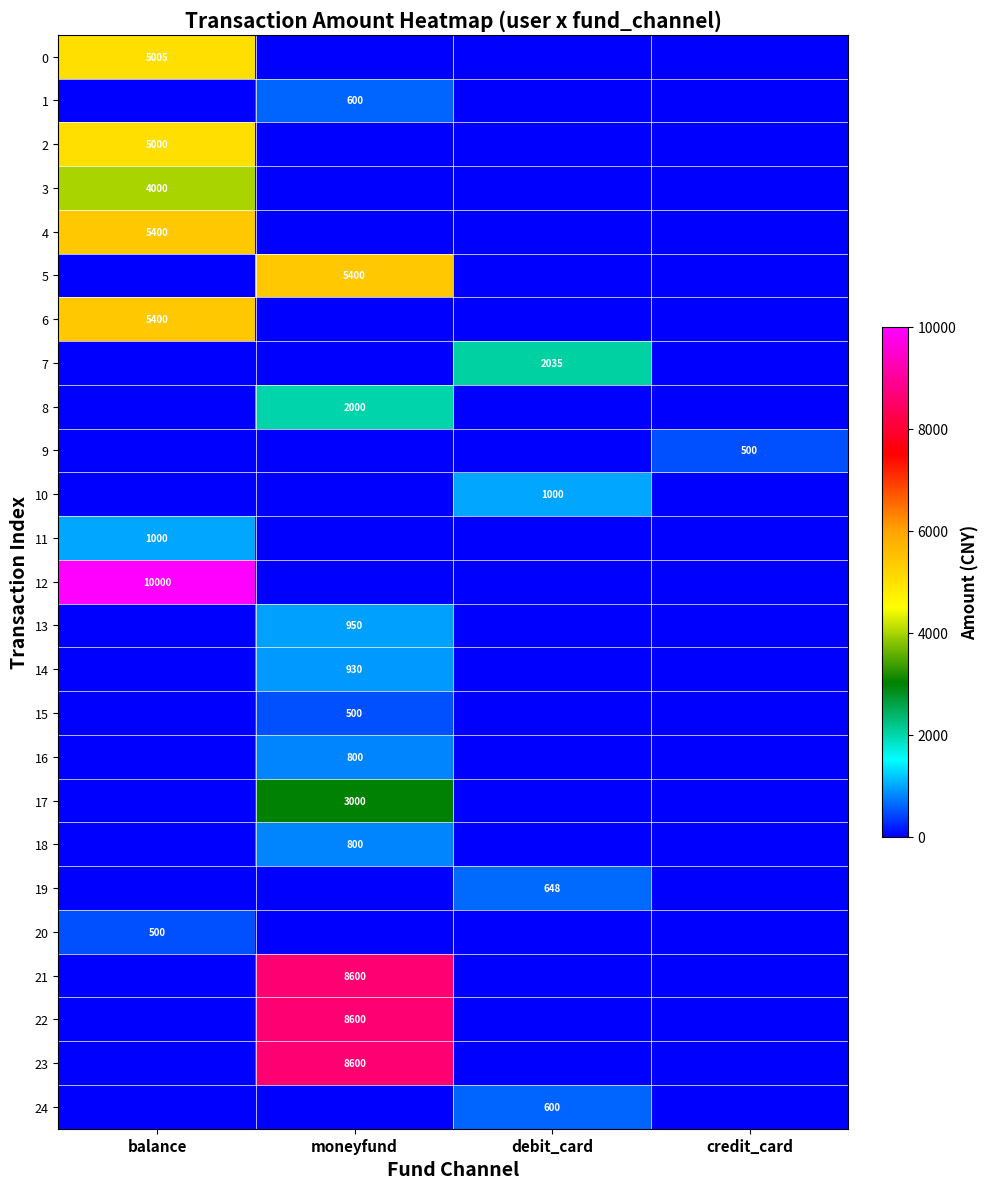

The 5 series shows 8608 at moneyfund. True or false?

False